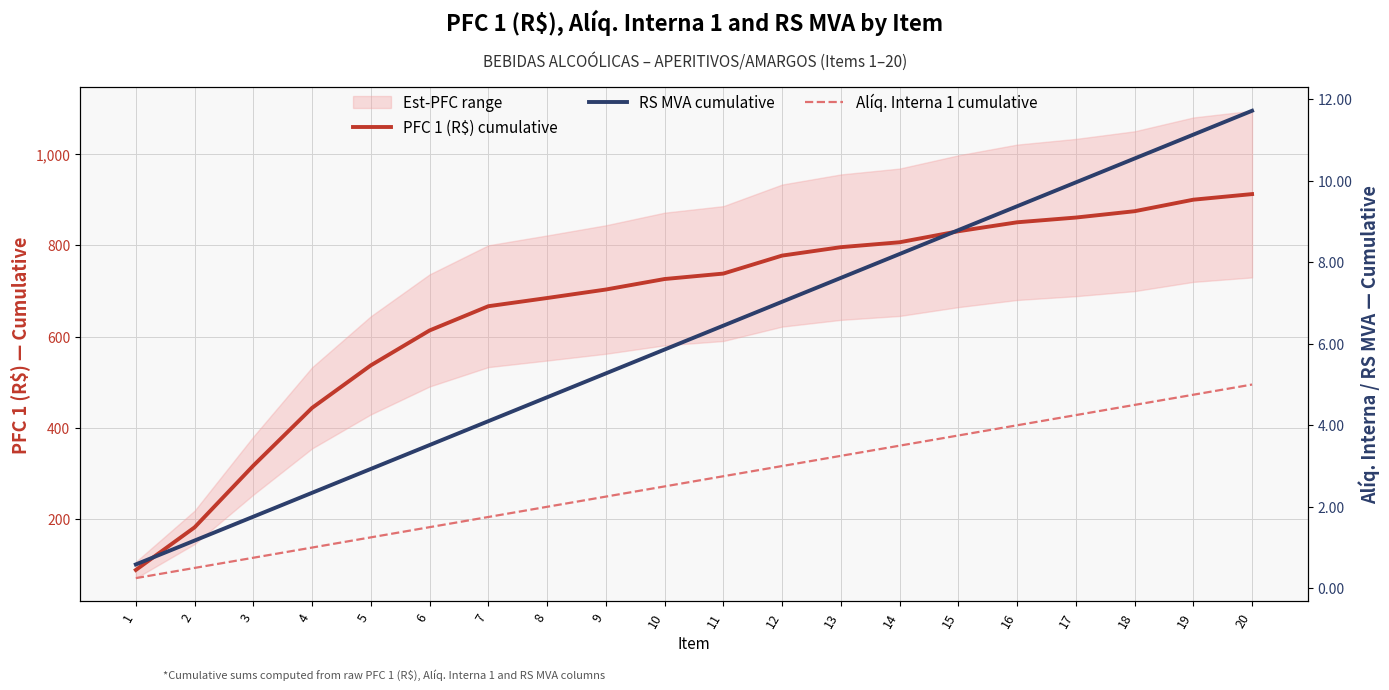

At which category is the sum across all series the highest?

20